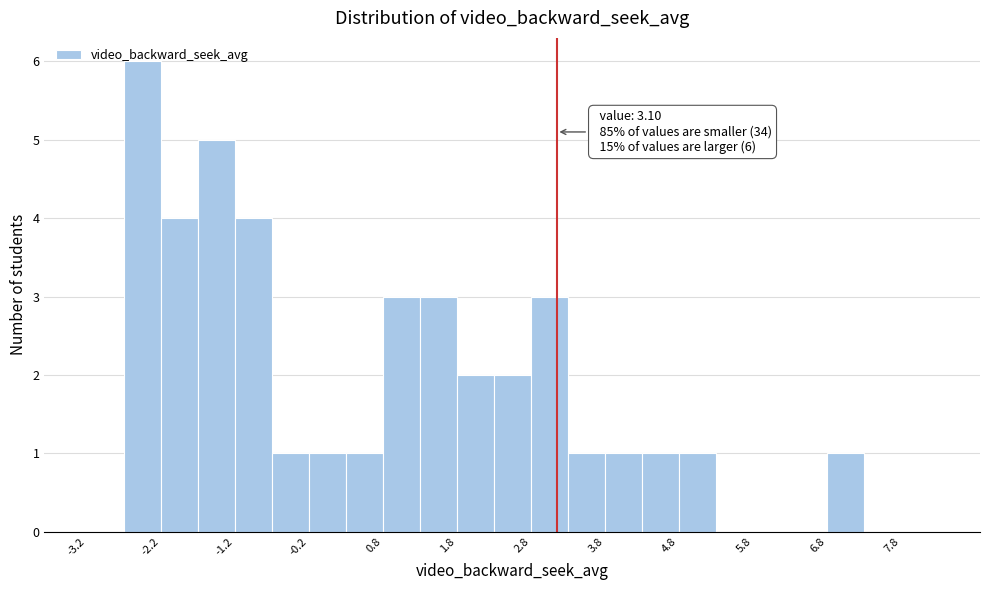

Which range on the x-axis has the tallest bar?

-2.75 to -2.25